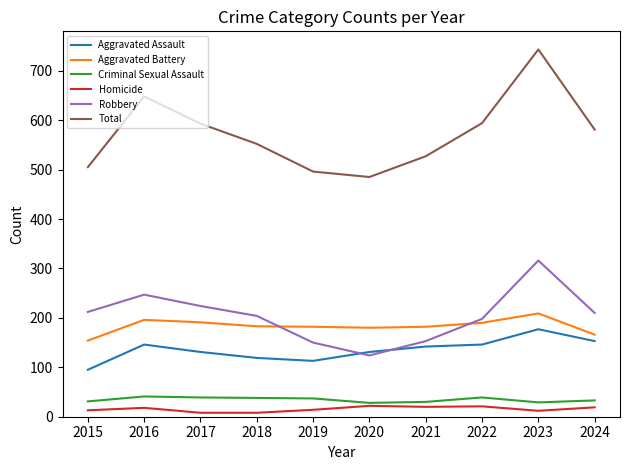

Is the value of Aggravated Assault at 2020 greater than the value of Total at 2024?

No